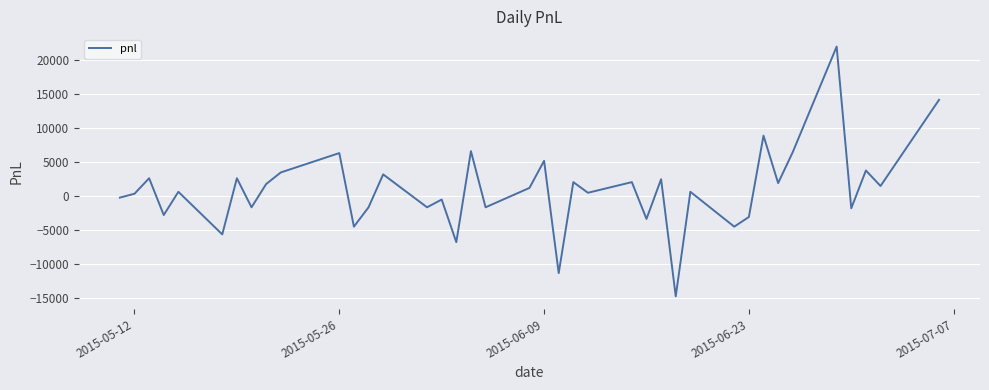

What is the minimum value shown in the chart?

-14820.0